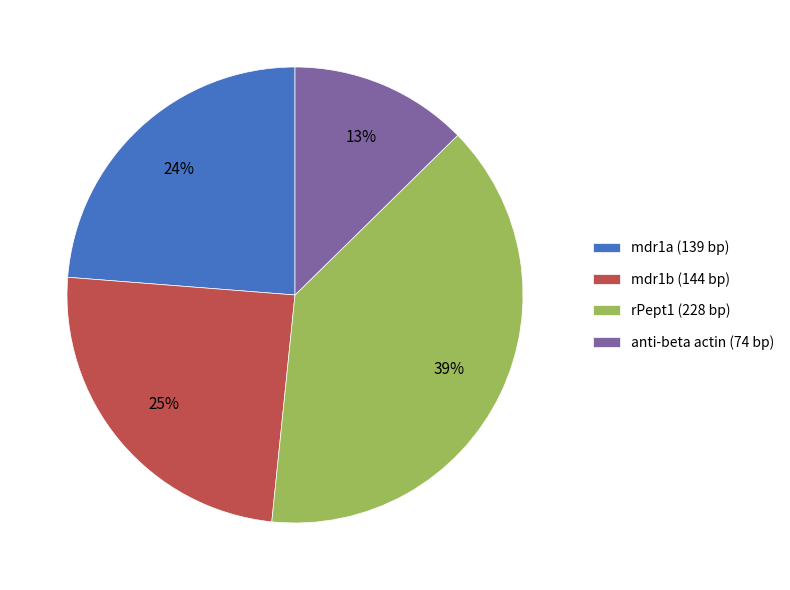

To the nearest percent, what is the average slice percentage?

25%